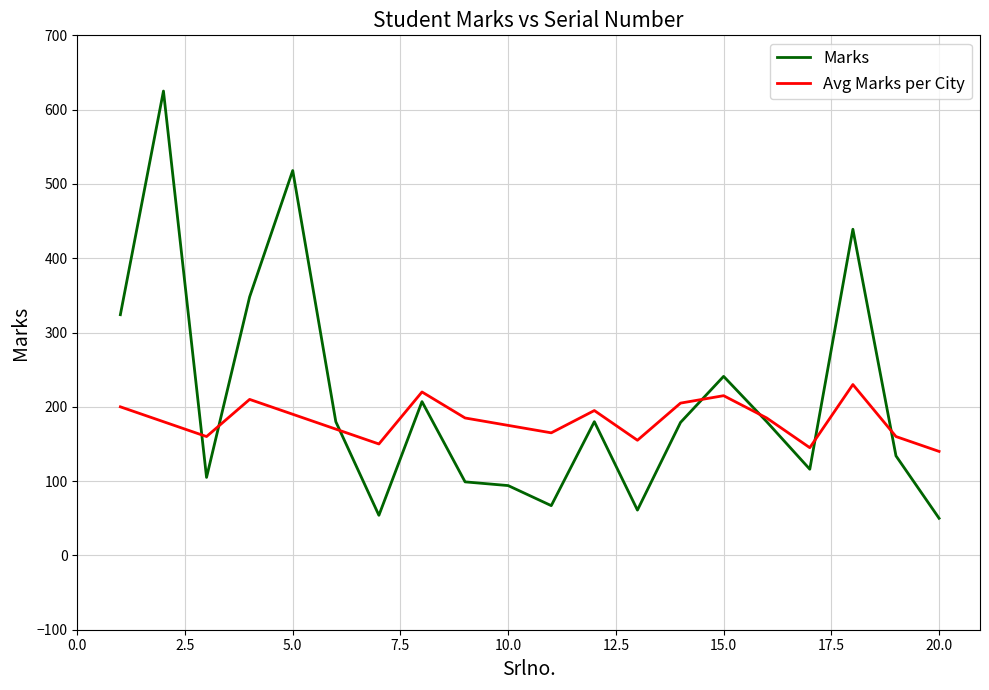

Which series has the widest spread of values?

Marks